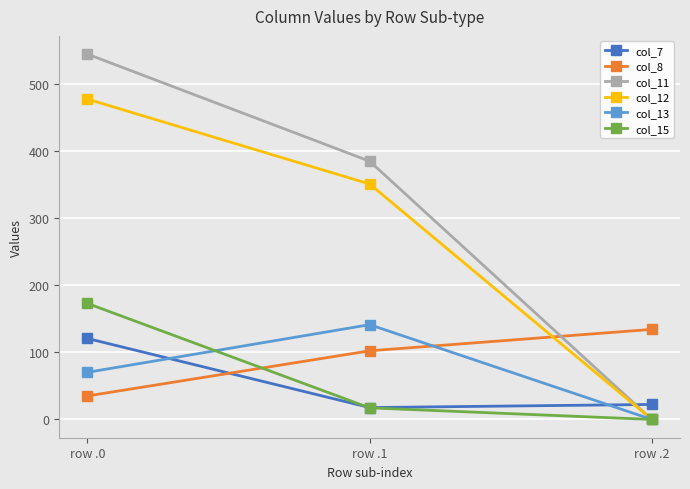

Rank the categories by col_12 value from highest to lowest.

row .0, row .1, row .2